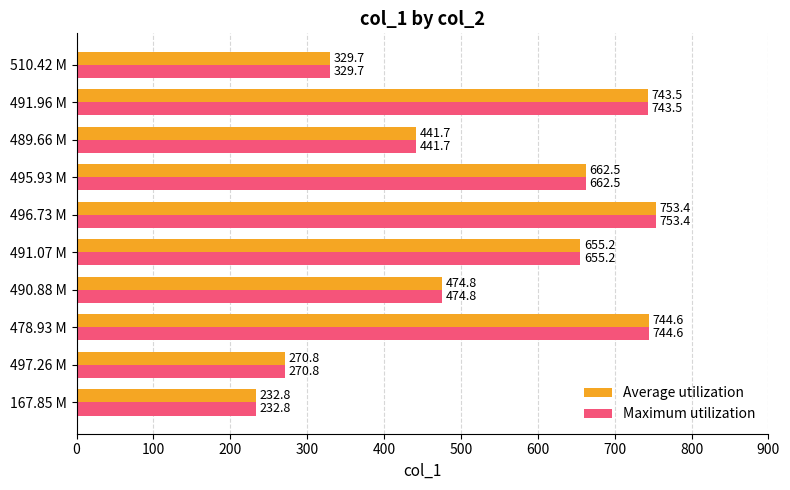

Count the number of categories in the chart.

10